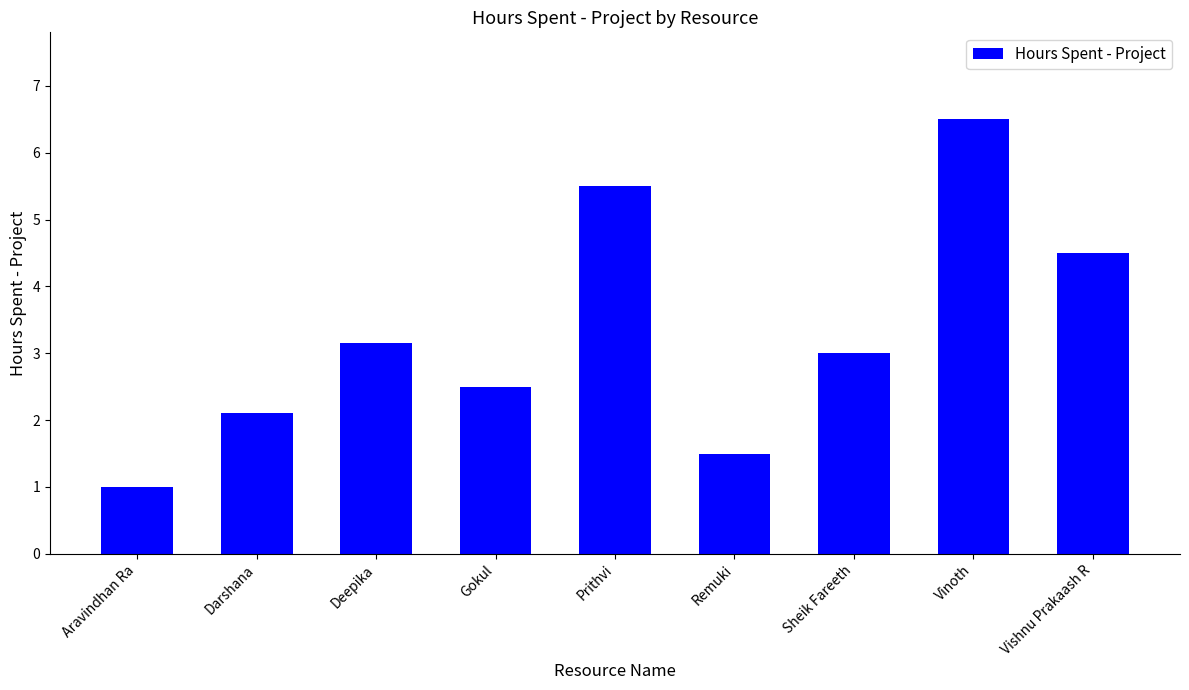

Rank the categories by value from lowest to highest.

Aravindhan Ra, Remuki, Darshana, Gokul, Sheik Fareeth, Deepika, Vishnu Prakaash R, Prithvi, Vinoth